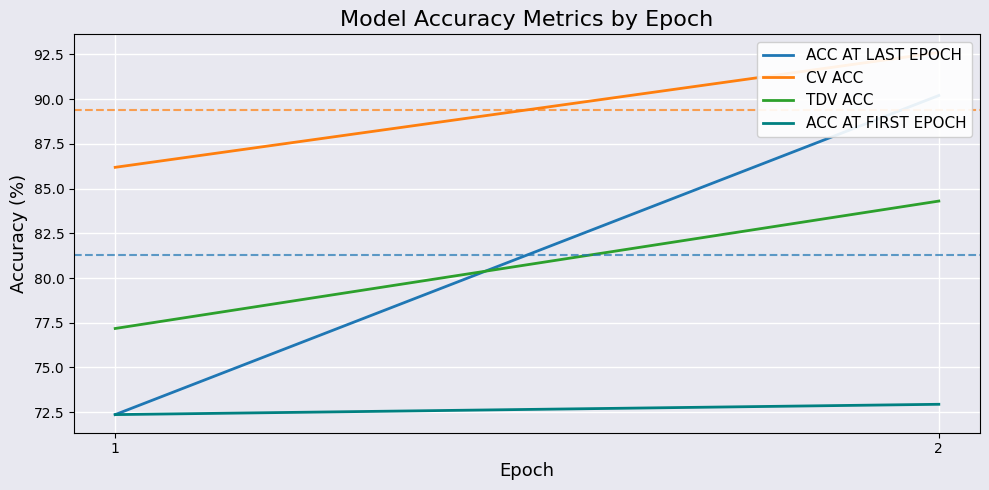

Where does the TDV ACC series first go above 84?

2